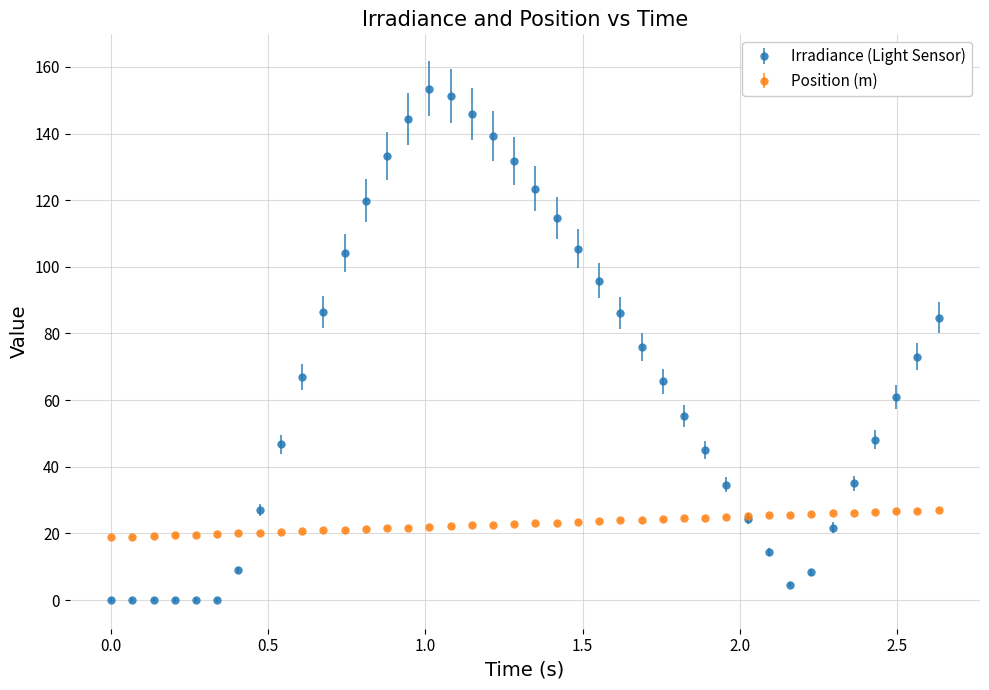

Which series has the largest total across all categories?

Irradiance (Light Sensor)